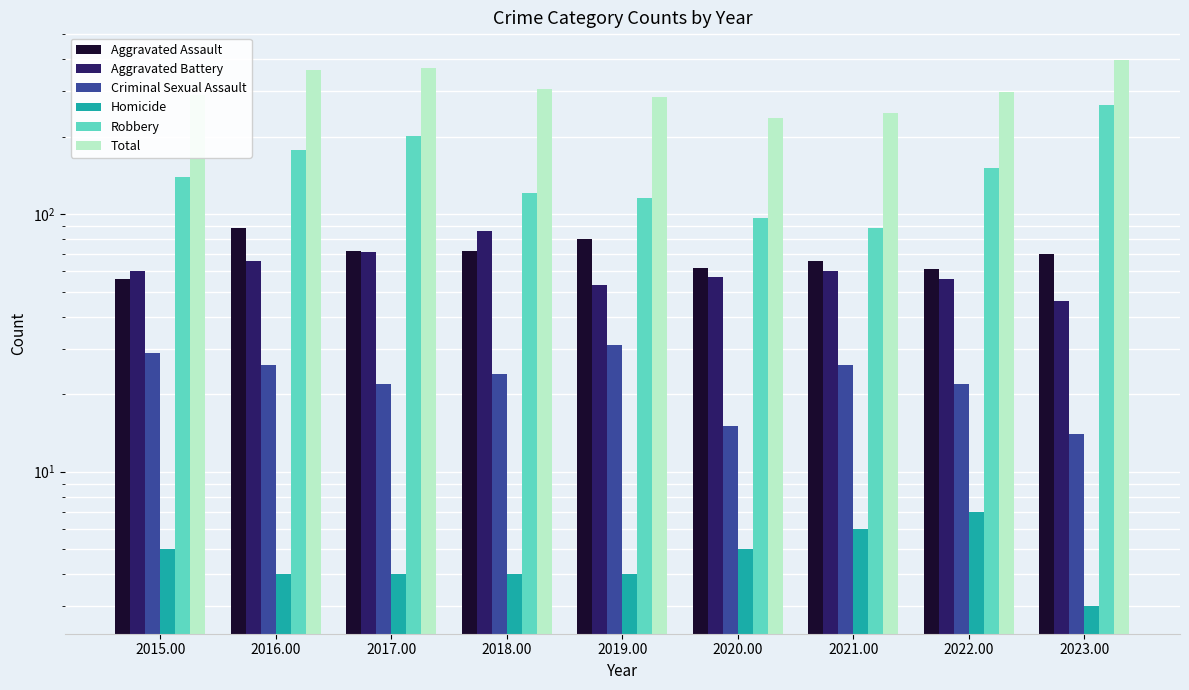

What position from the right is 2019.00?

5